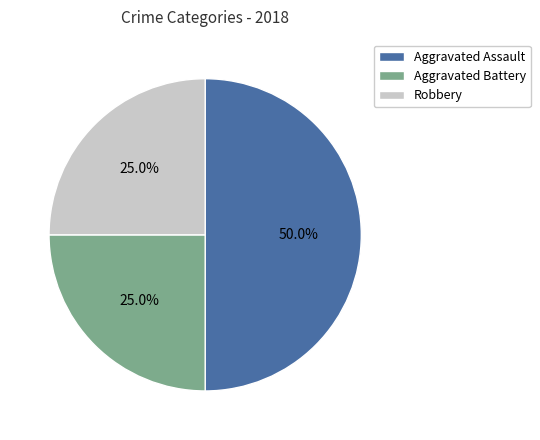

To the nearest percent, what percentage of the pie is Aggravated Battery?

25%